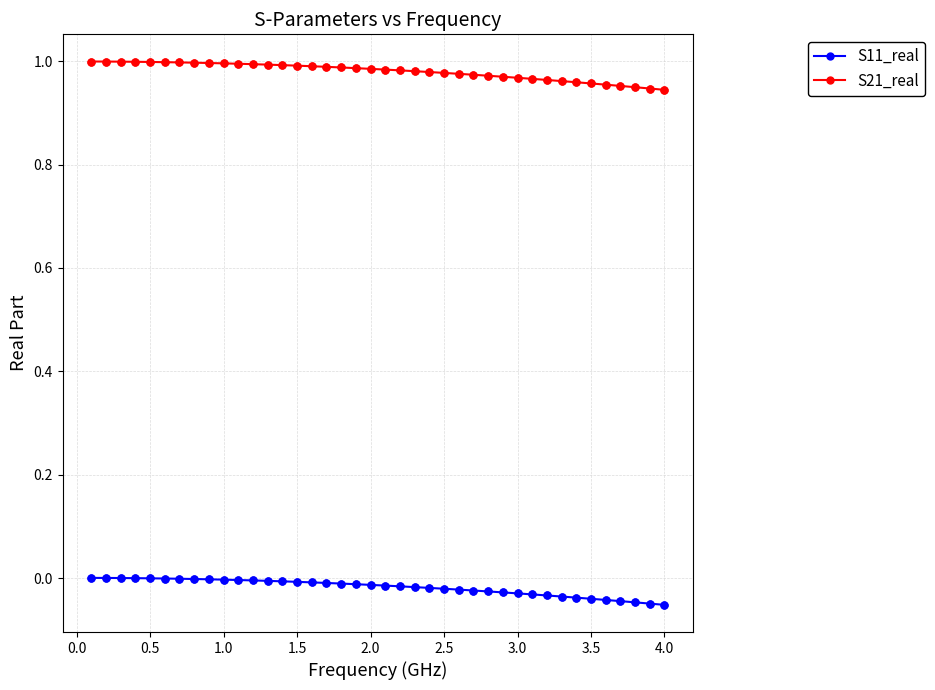

Which series has the largest total across all categories?

S21_real